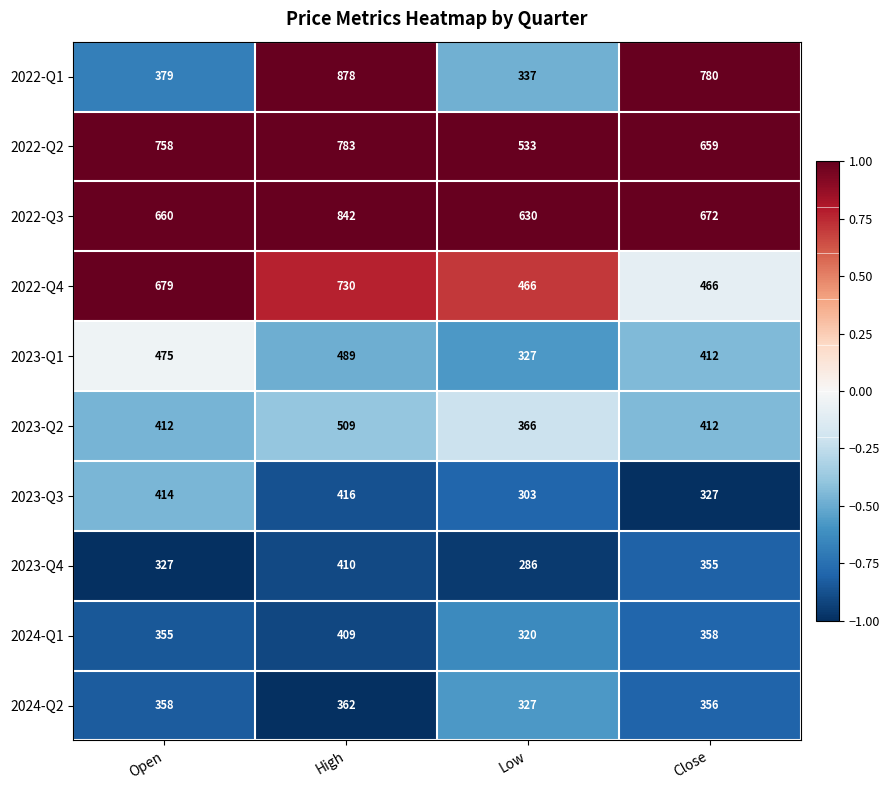

How many distinct data groups are displayed?

10